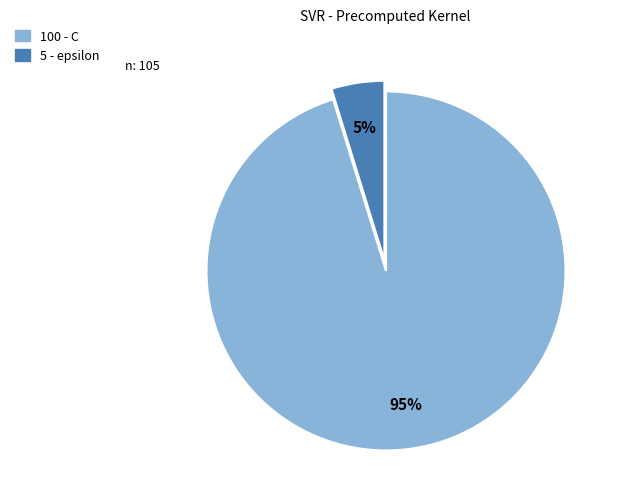

Is there a majority slice in this chart?

Yes